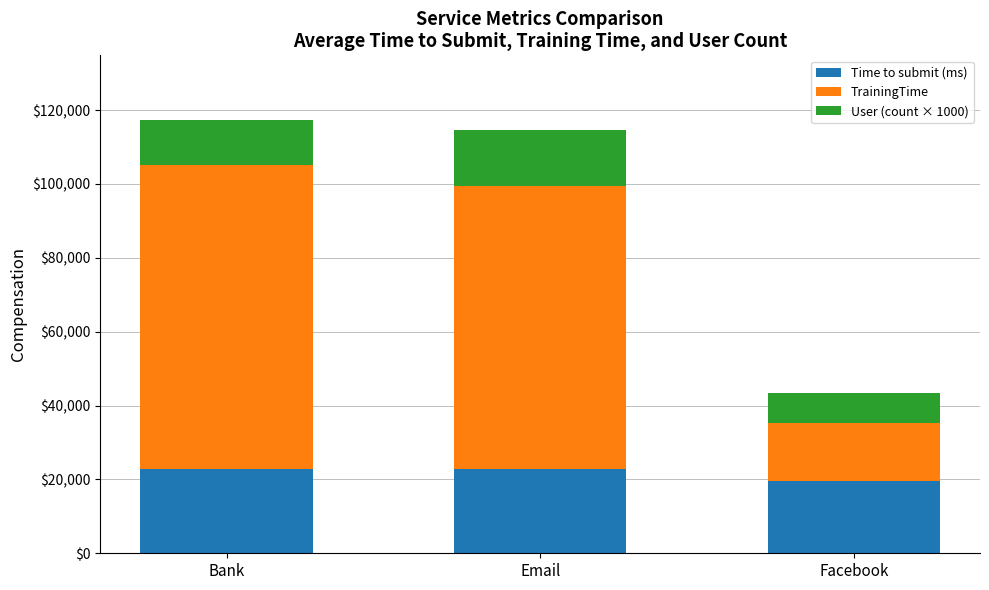

What is the sum of all Time to submit (ms) values?

64982.2